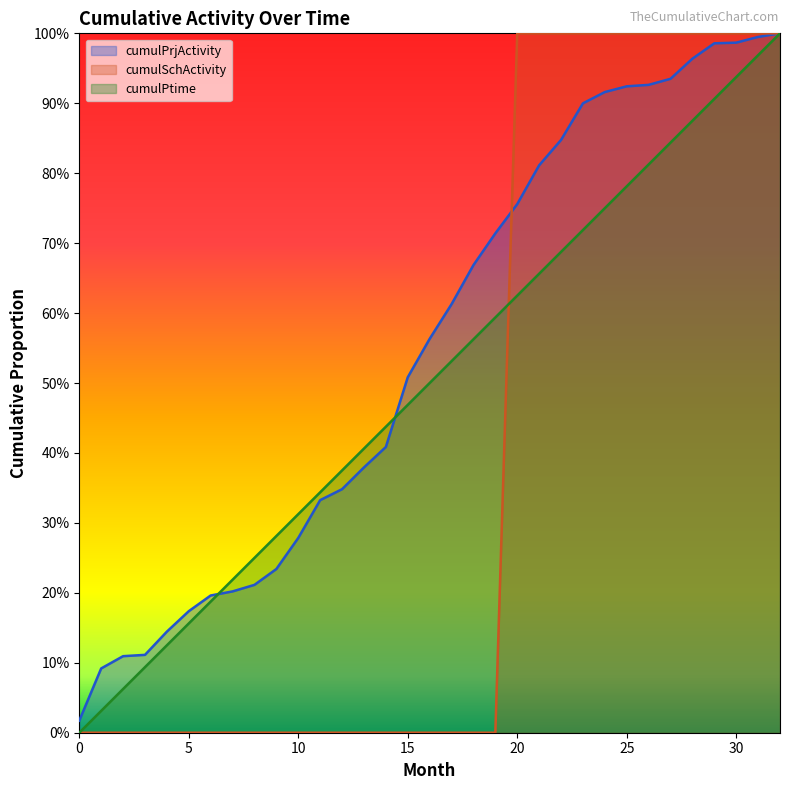

Is it true that cumulPrjActivity equals 0.7 at 19?

True